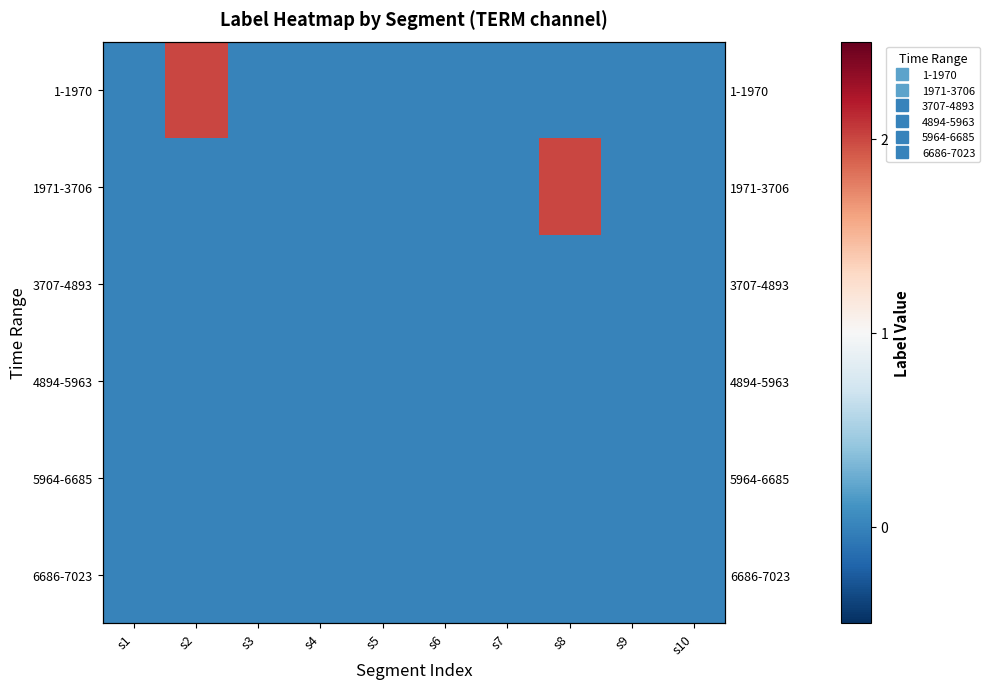

At which category is the sum across all series the highest?

s2